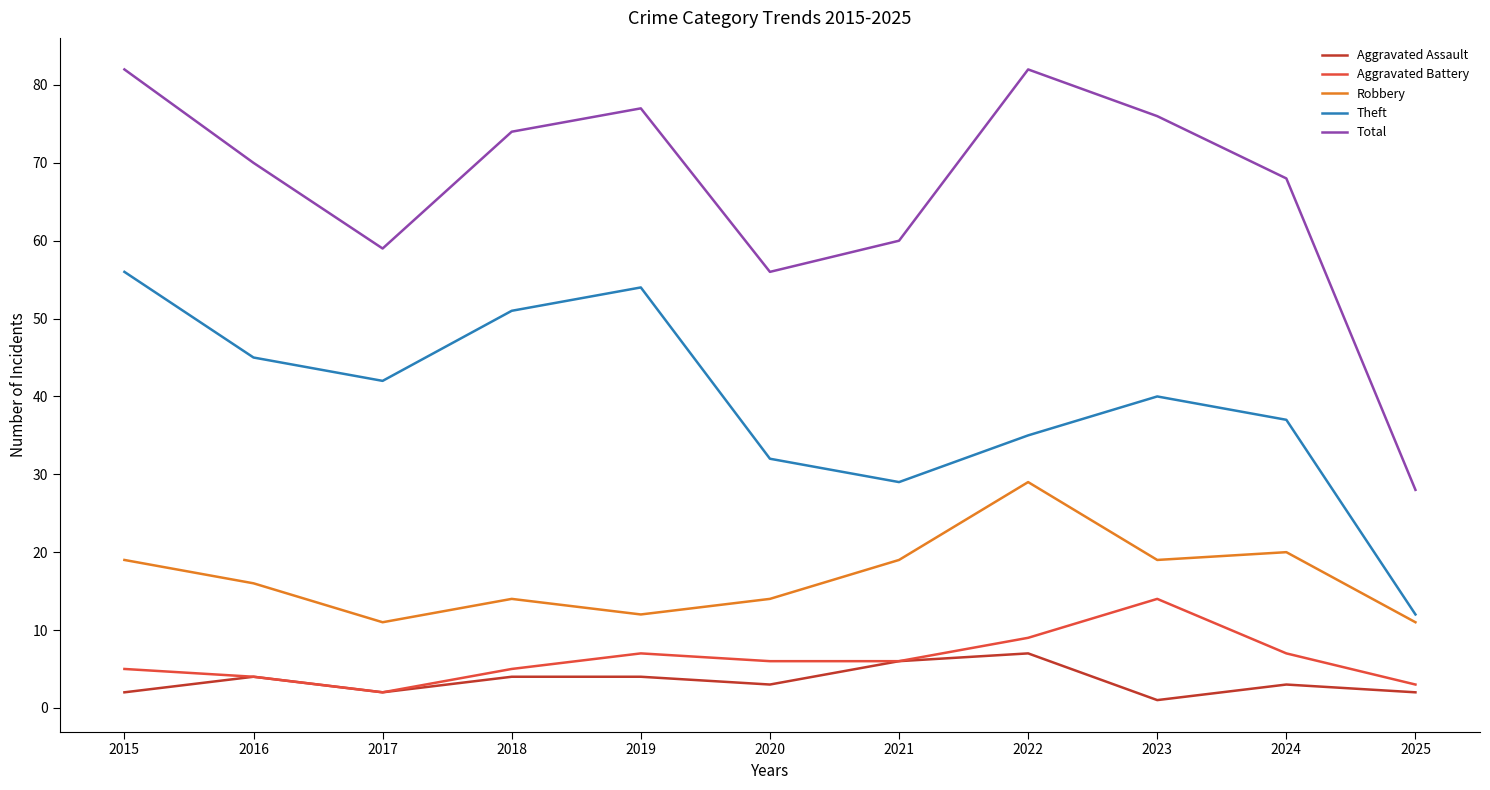

At which category does Robbery reach its first local valley?

2017